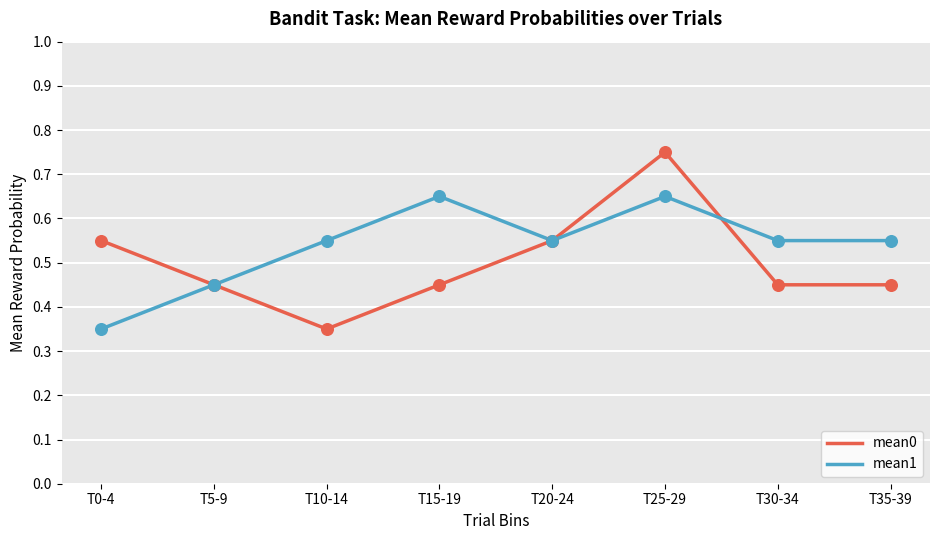

Which series changed the most between T15-19 and T35-39?

mean1